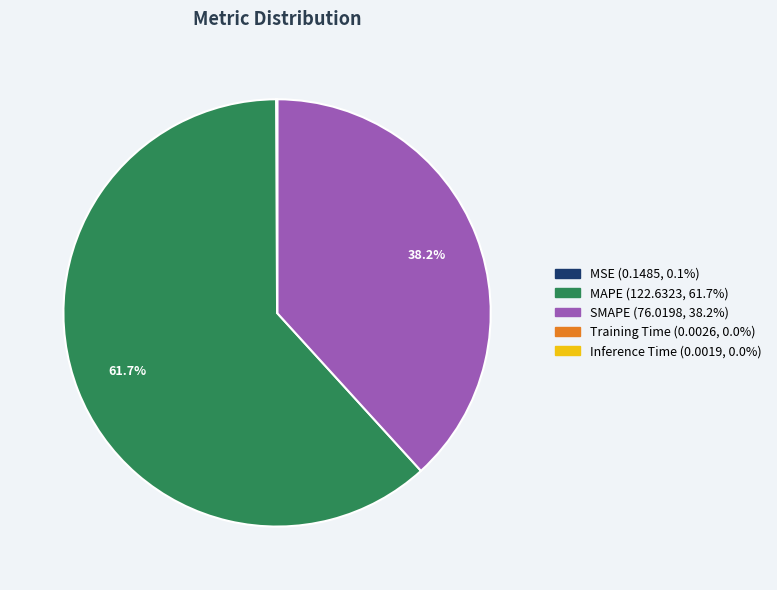

Which slice represents more than half of the pie?

MAPE